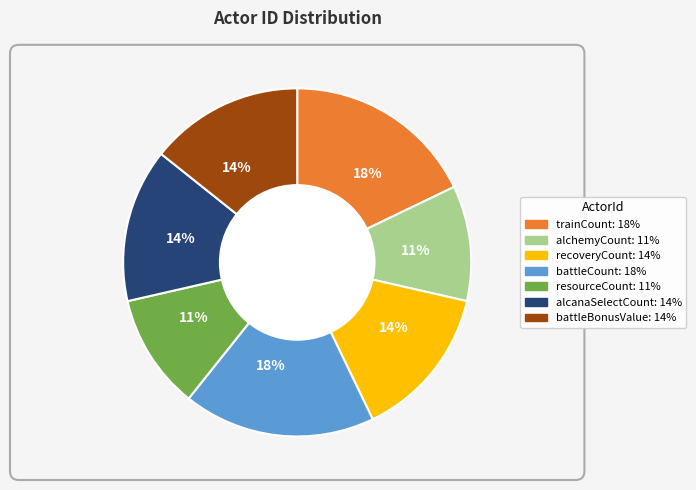

To the nearest percent, what is the difference between the largest and smallest slice percentages?

7%